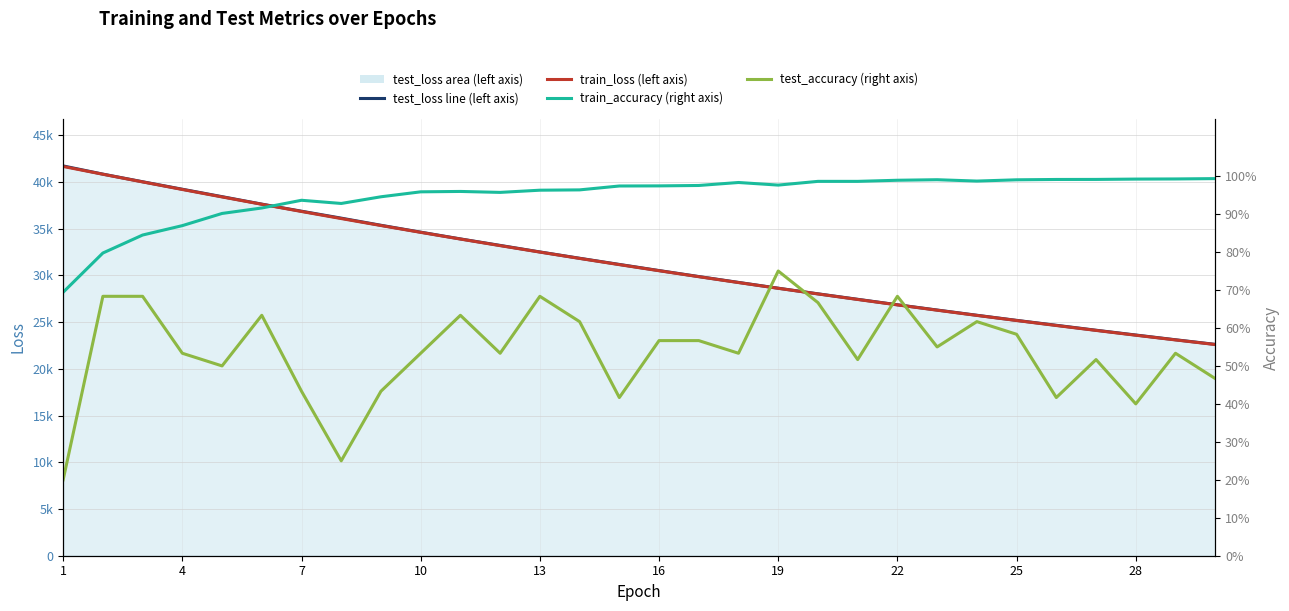

At which label does train_loss (left axis) reach its peak?

1